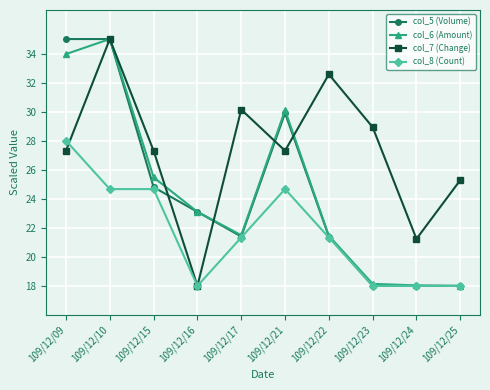

True or false: col_7 (Change) and col_6 (Amount) cross at least once.

True